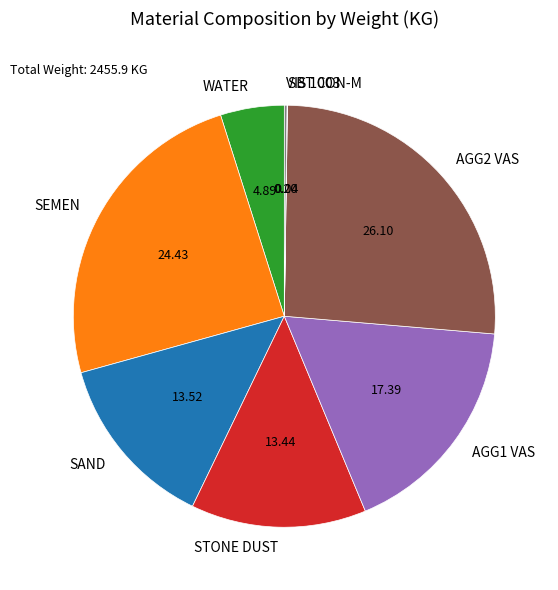

Approximately how many times larger is the value at AGG2 VAS compared to SAND?

1.9